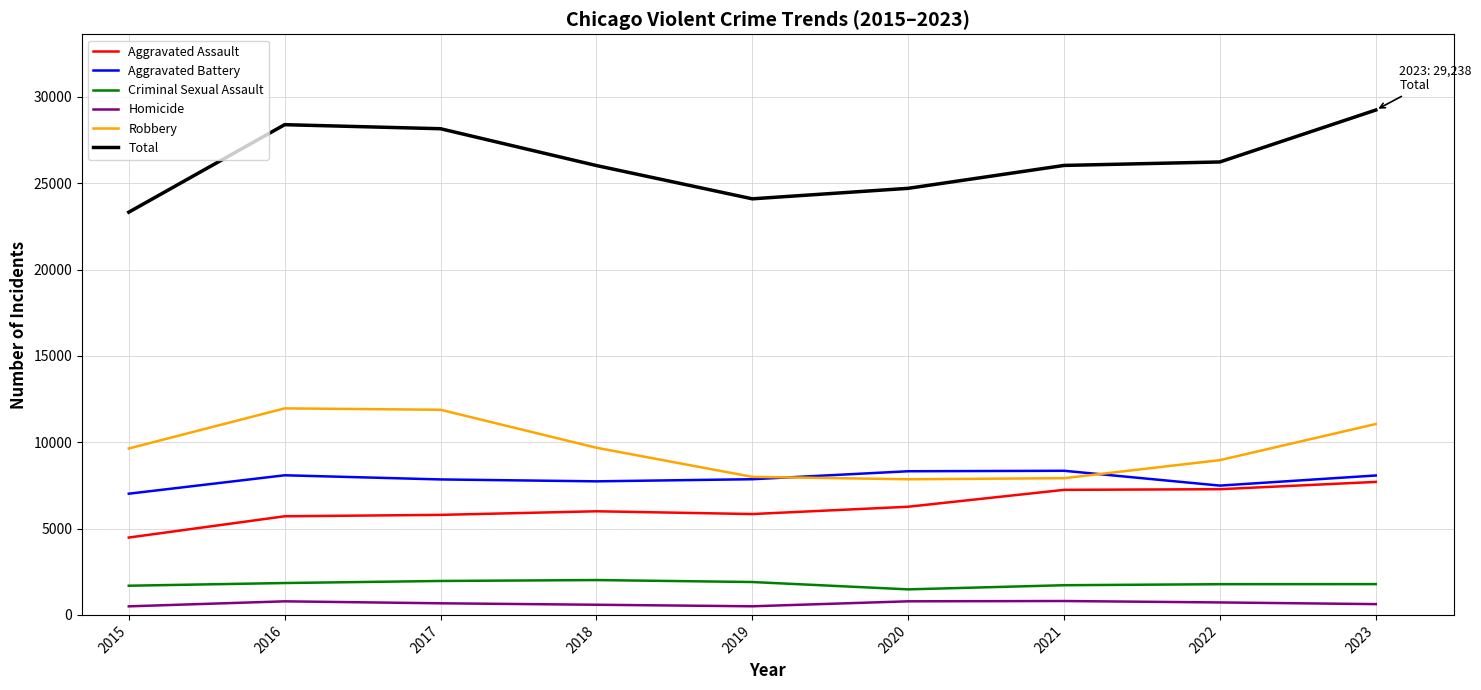

Between 2017 and 2023, which series saw the biggest shift?

Aggravated Assault